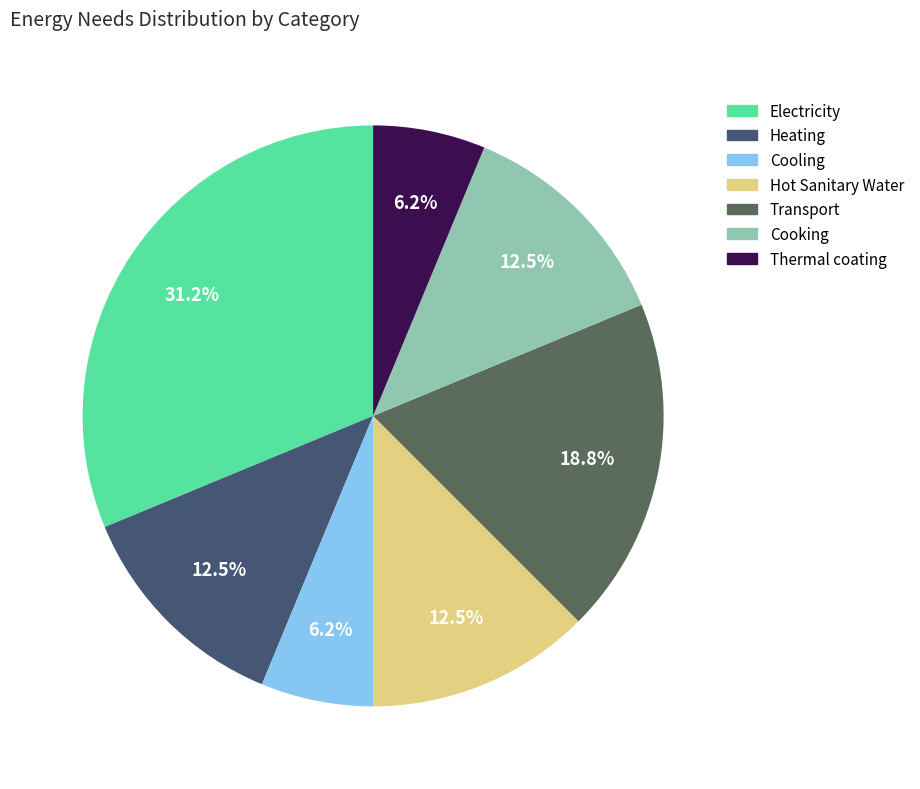

Approximately how many times larger is the value at Cooling compared to Cooking?

0.5